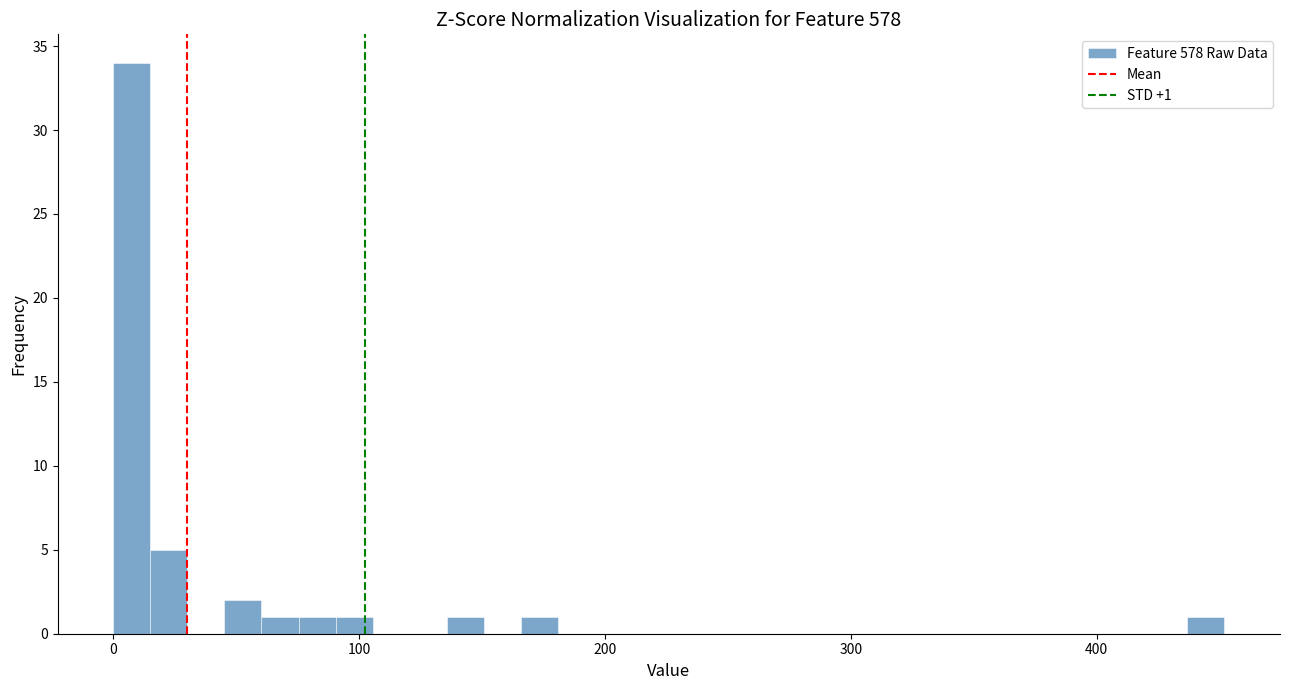

Read against the x-axis, roughly where is the centre of the tallest bar?

10